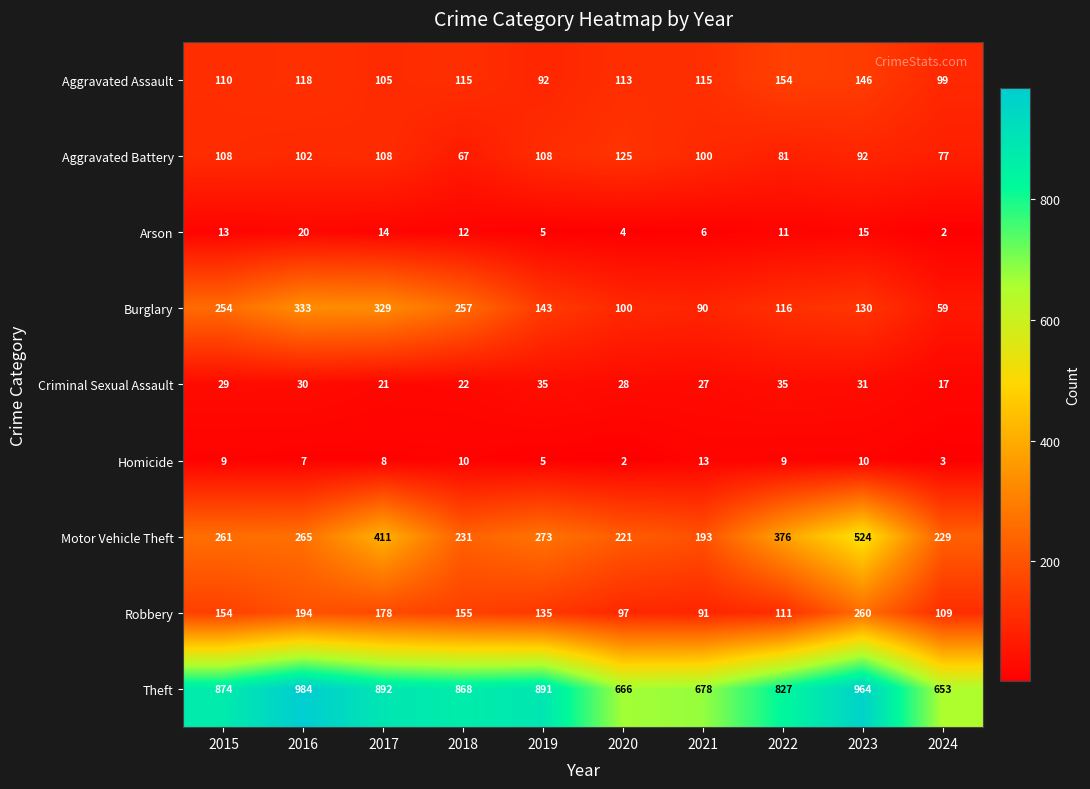

Which series changed the most between 2019 and 2021?

Theft